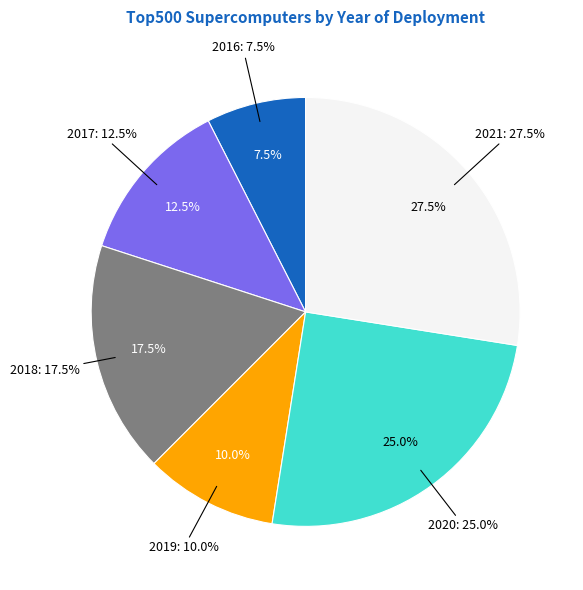

How many segments does this pie chart have?

6